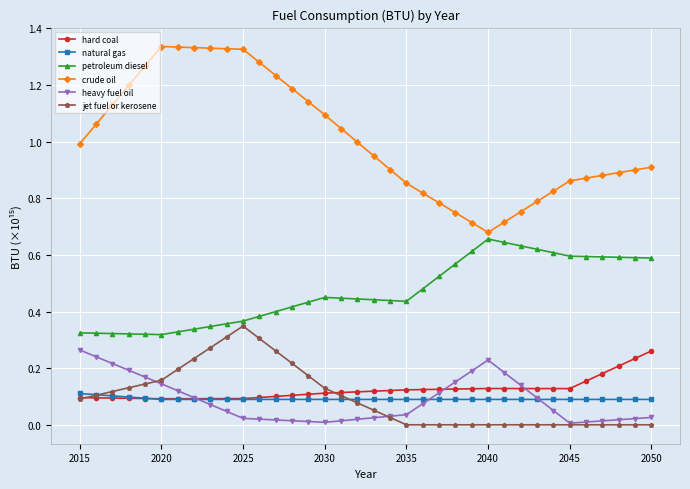

What are all the series names shown in the legend?

hard coal, natural gas, petroleum diesel, crude oil, heavy fuel oil, jet fuel or kerosene